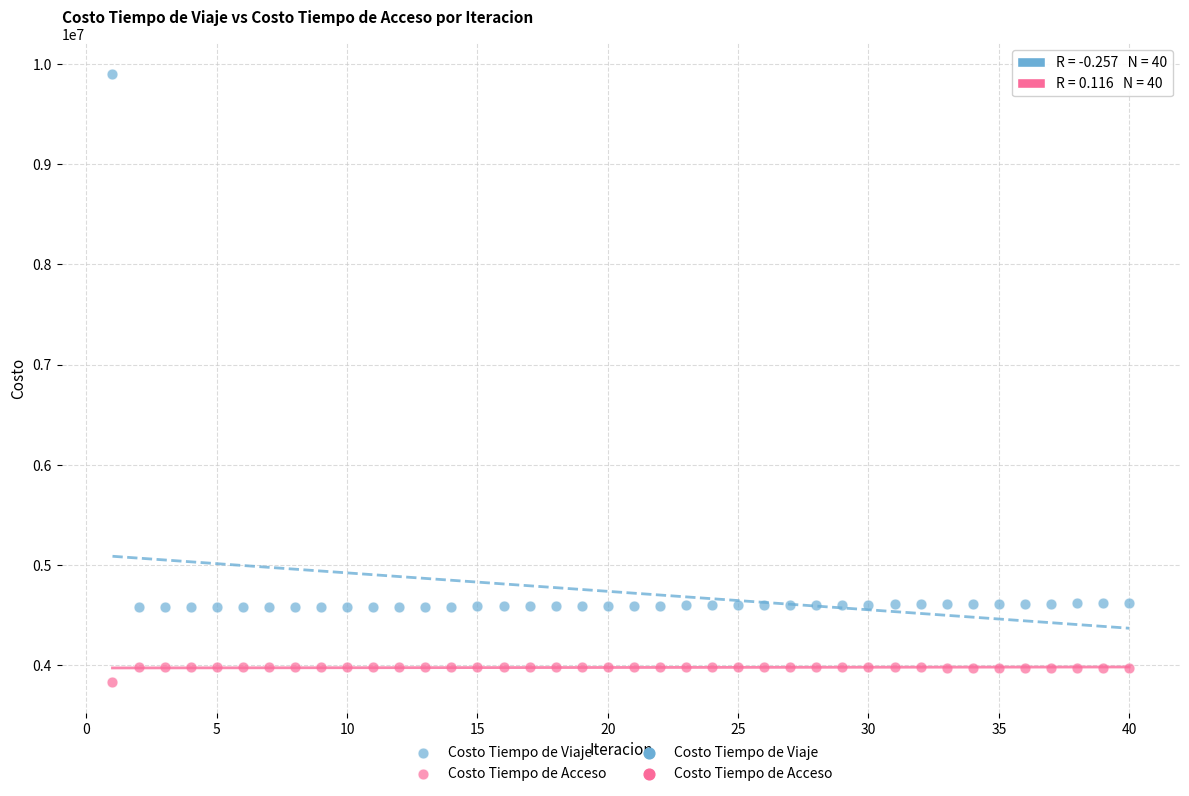

Across all data points, what is the range of Y values (max minus min)?

6071837.7